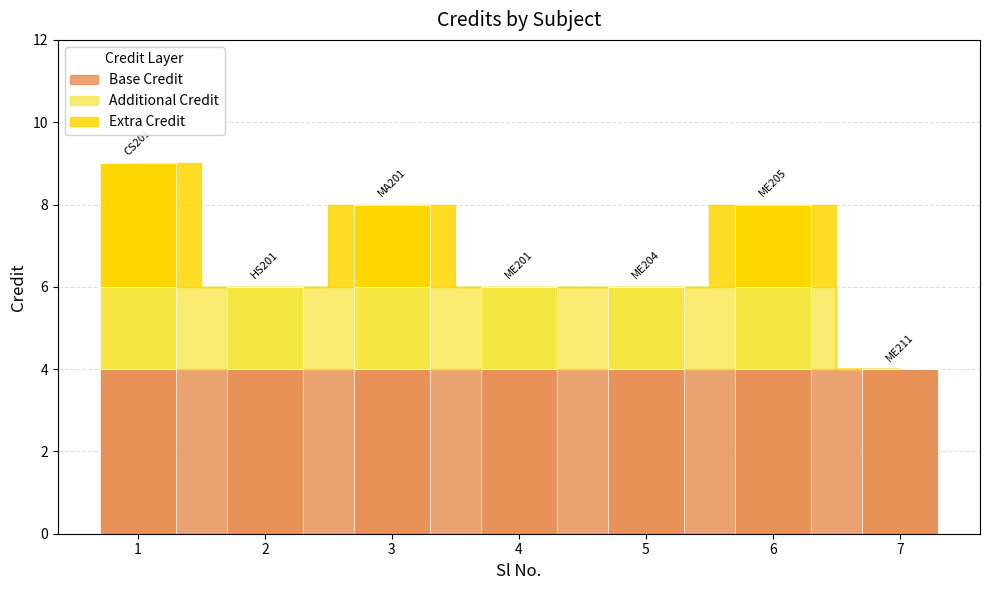

How many data points are less than 6?

1